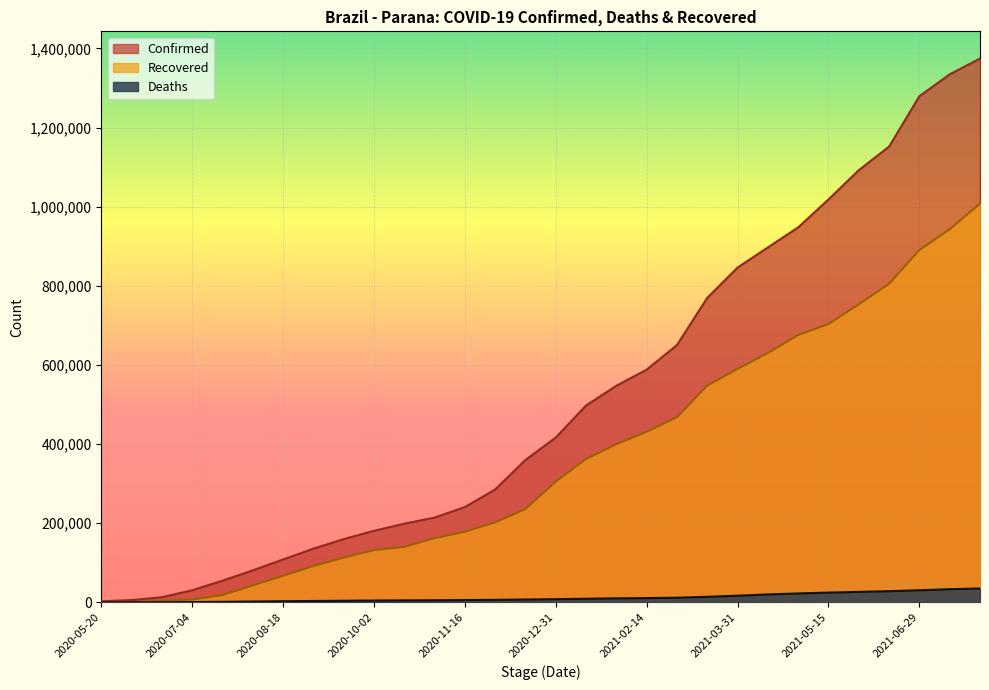

List the series in order of their overall mean, highest first.

Confirmed, Recovered, Deaths